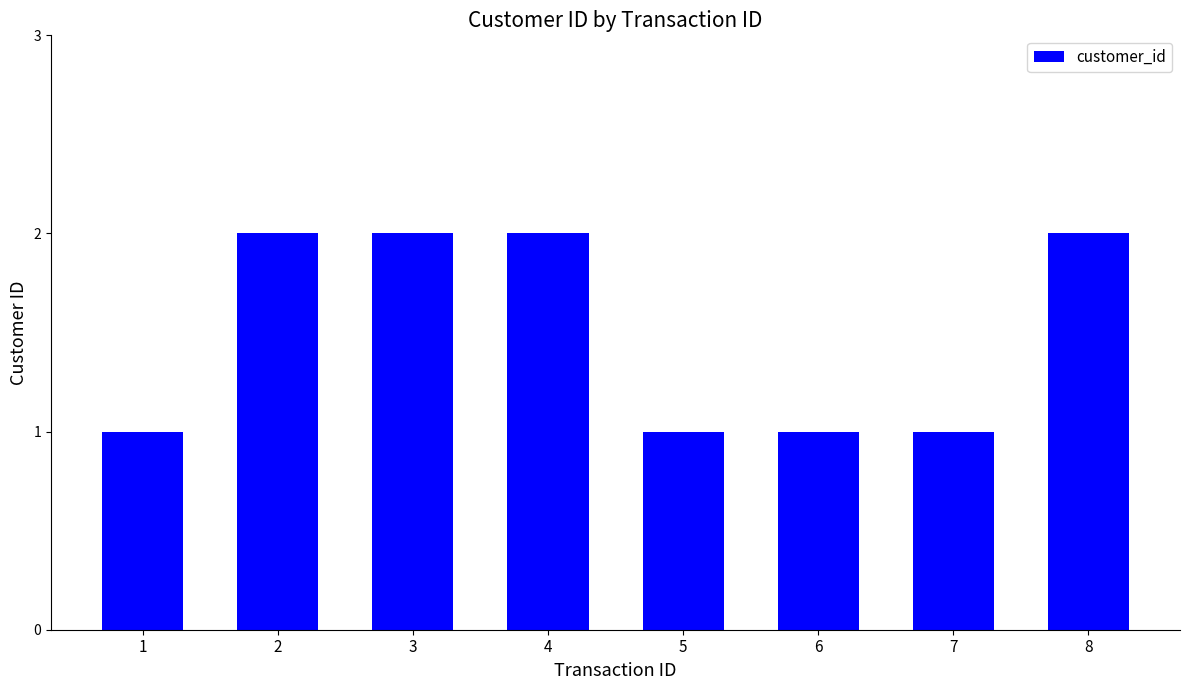

What is the difference between the second highest and minimum values?

1